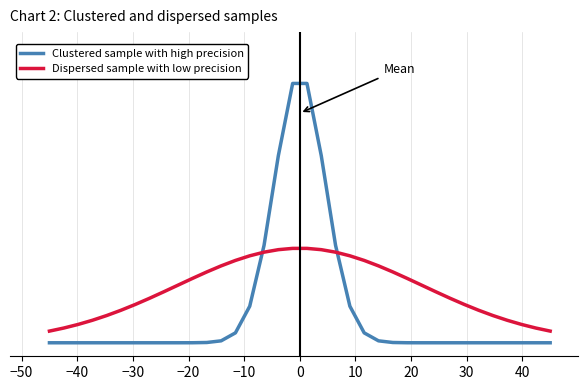

True or false: Clustered sample with high precision has more than 1 points higher than both neighbors.

False